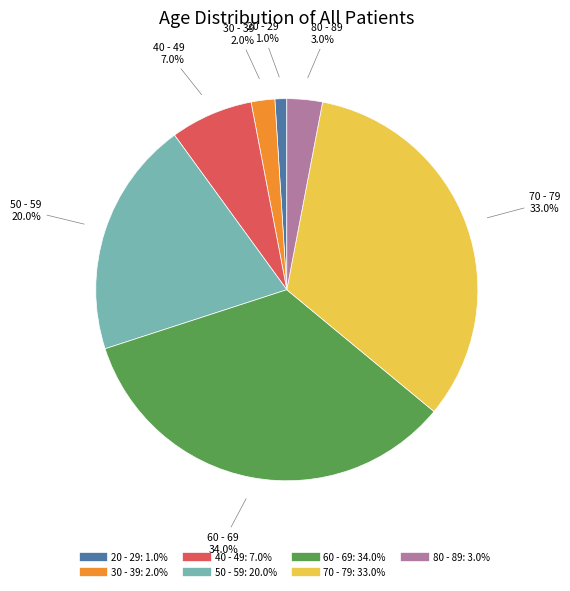

Does 40 - 49 represent more than half of the total?

No